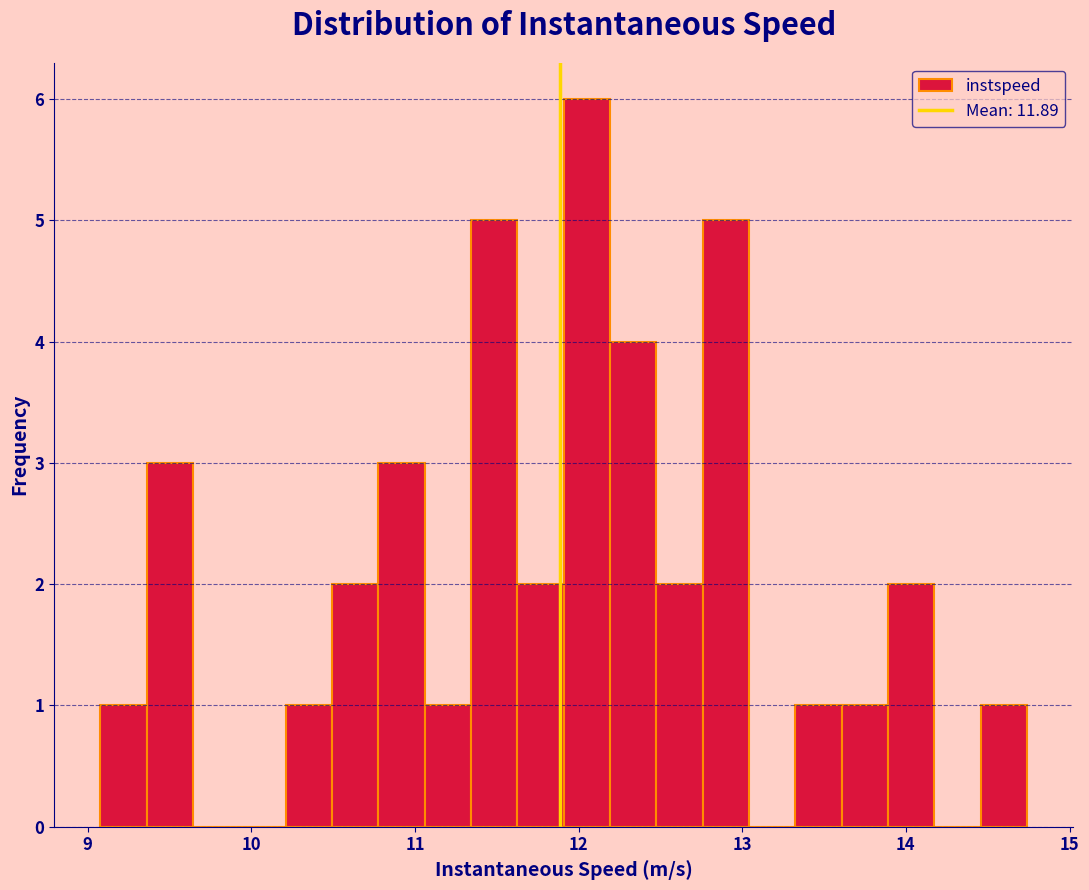

Read against the x-axis, roughly where is the centre of the tallest bar?

12.1